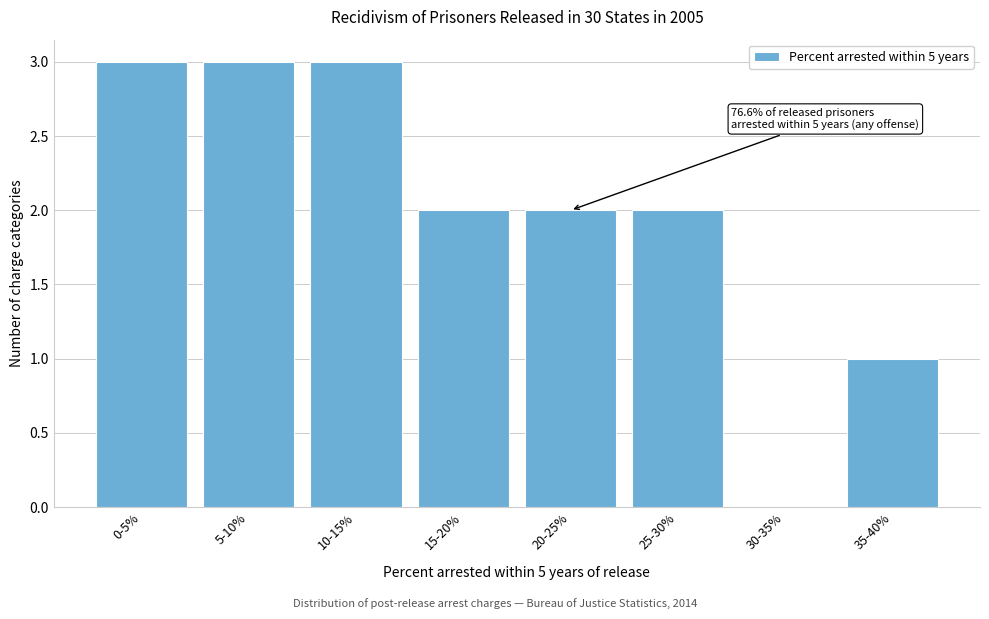

Reading left to right, extract all data points from this chart.

0-5%=3	5-10%=3	10-15%=3	15-20%=2	20-25%=2	25-30%=2	30-35%=0	35-40%=1